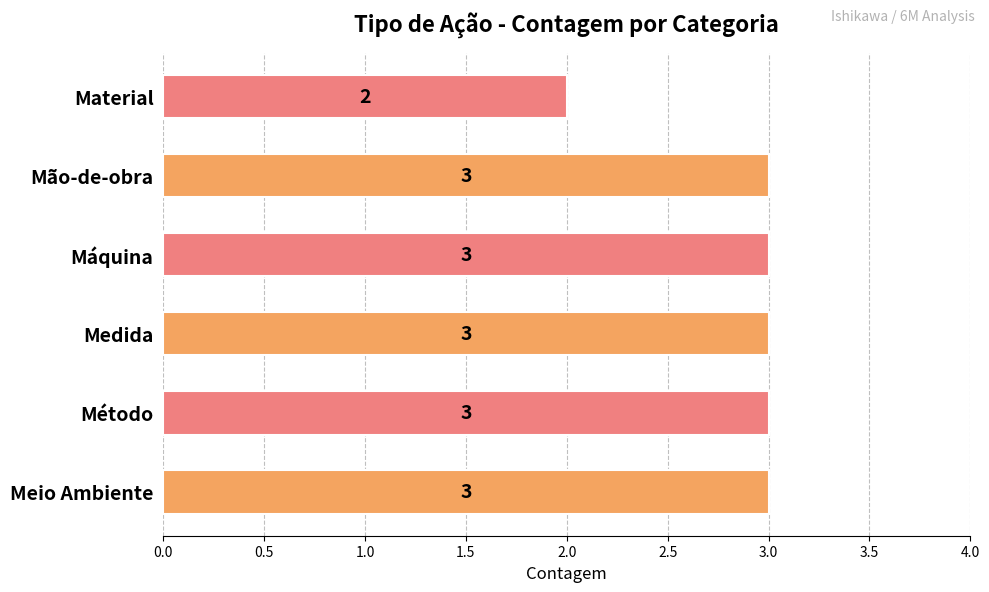

How many bars are there in total?

6